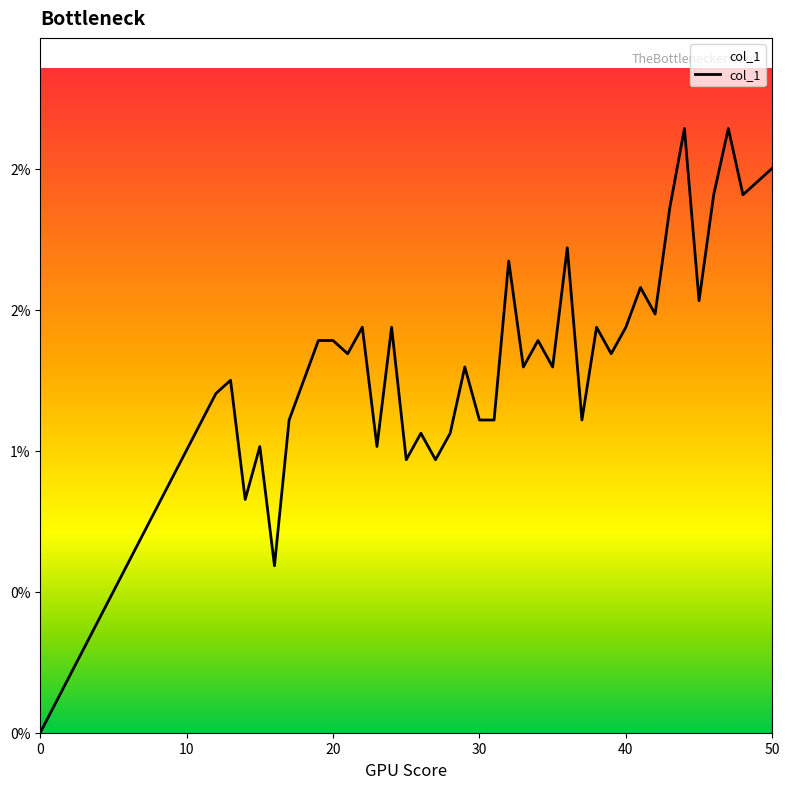

Does the chart have visible grid lines?

No